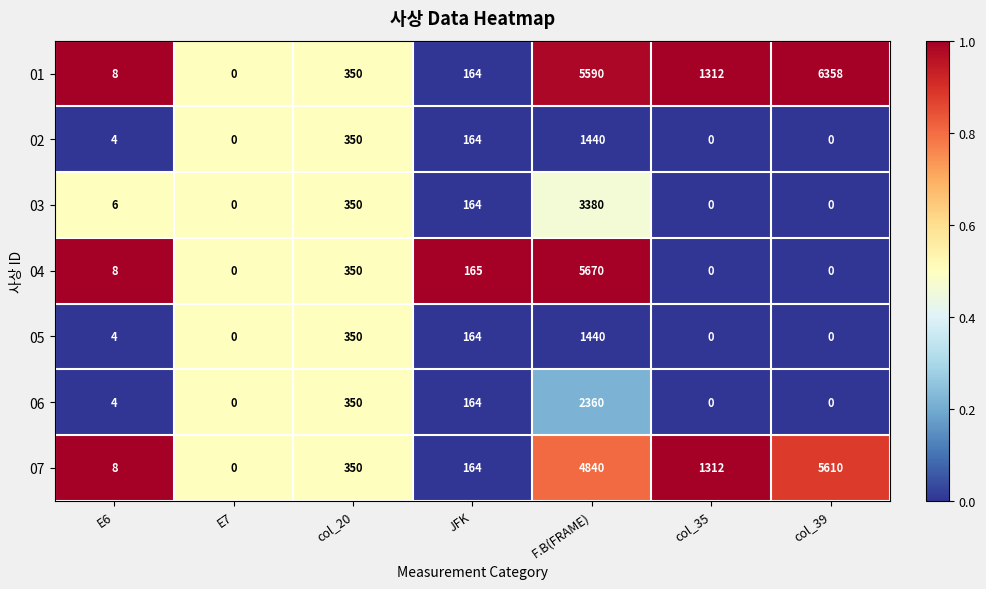

Which series has the largest range (max minus min)?

01